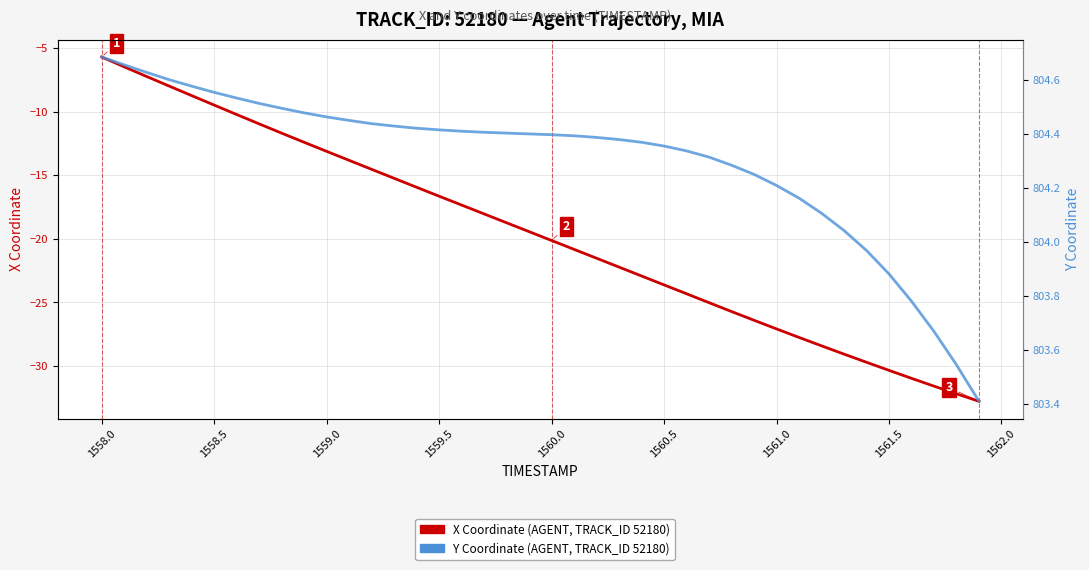

Does the chart display data point markers on the line(s)?

No